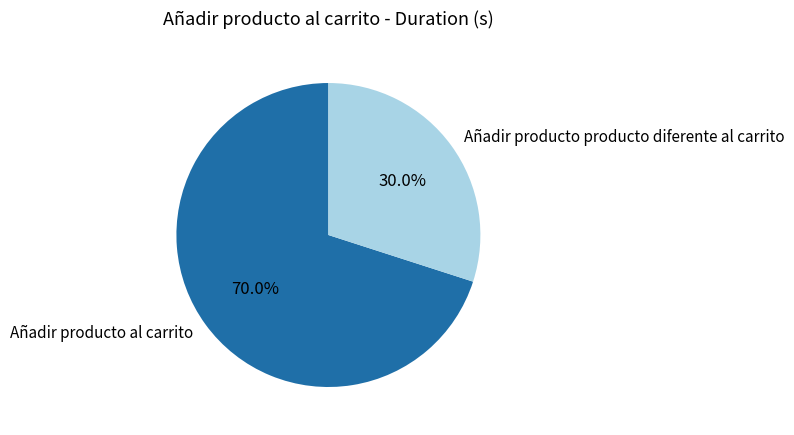

Is Añadir producto al carrito the majority of the pie?

Yes